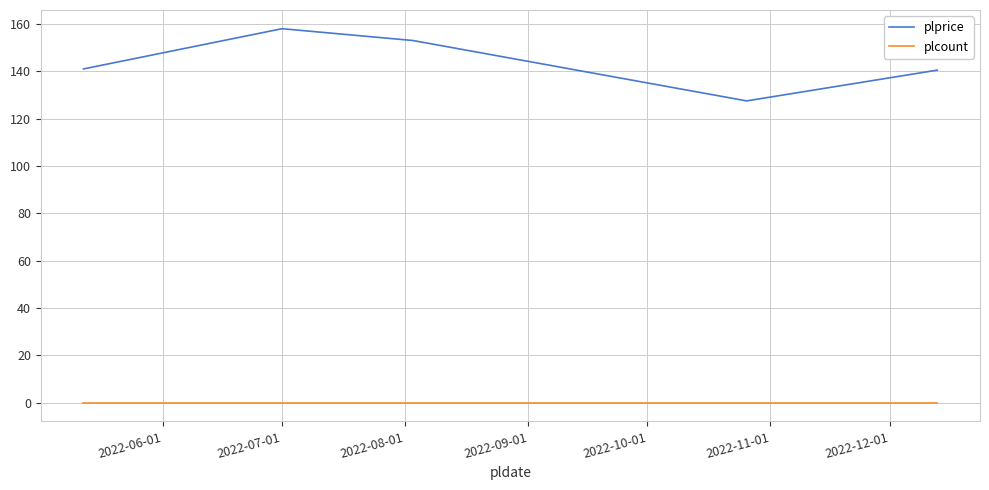

What is the difference between the second highest and second lowest values in the plprice series?

12.5